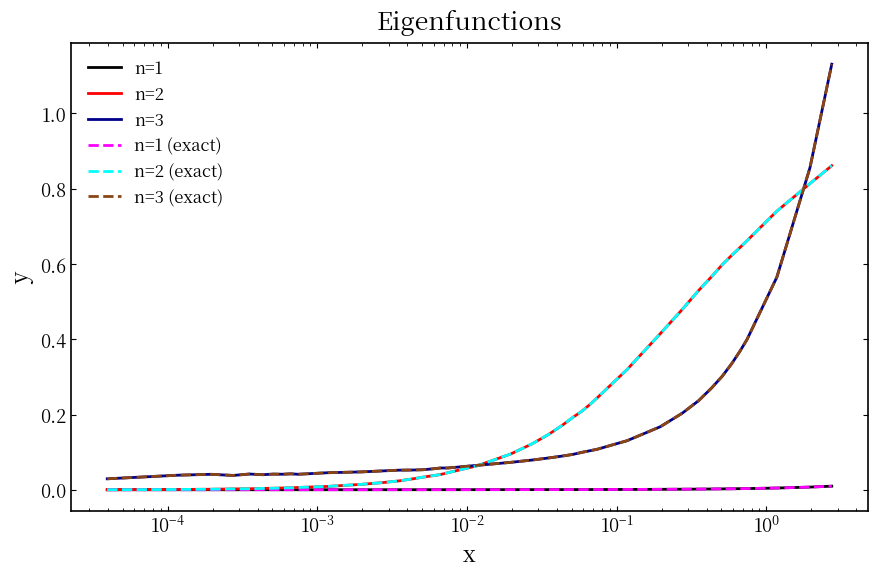

Reading left to right, what are all the values shown in this chart?

n=1: 0.0	0.0	0.0	0.0	0.0	0.0	0.0	0.0	0.0	0.0	0.0	0.0	0.0	0.0	0.0	0.0	0.0	0.0	0.0	0.0	0.0	0.0	0.0	0.0	0.0	0.0	0.0	0.0	0.0	0.0	0.0	0.0	0.0	0.0	0.0	0.0	0.0	0.0	0.0	0.0
n=2: 0.0	0.0	0.0	0.0	0.0	0.0	0.0	0.0	0.0	0.0	0.0	0.0	0.0	0.0	0.0	0.0	0.0	0.0	0.0	0.1	0.1	0.1	0.1	0.2	0.2	0.2	0.2	0.2	0.3	0.4	0.5	0.5	0.6	0.6	0.6	0.6	0.7	0.7	0.8	0.9
n=3: 0.0	0.0	0.0	0.0	0.0	0.0	0.0	0.0	0.0	0.0	0.0	0.0	0.1	0.1	0.1	0.1	0.1	0.1	0.1	0.1	0.1	0.1	0.1	0.1	0.1	0.1	0.1	0.1	0.1	0.2	0.2	0.2	0.3	0.3	0.3	0.4	0.4	0.6	0.9	1.1
n=1 (exact): 0.0	0.0	0.0	0.0	0.0	0.0	0.0	0.0	0.0	0.0	0.0	0.0	0.0	0.0	0.0	0.0	0.0	0.0	0.0	0.0	0.0	0.0	0.0	0.0	0.0	0.0	0.0	0.0	0.0	0.0	0.0	0.0	0.0	0.0	0.0	0.0	0.0	0.0	0.0	0.0
n=2 (exact): 0.0	0.0	0.0	0.0	0.0	0.0	0.0	0.0	0.0	0.0	0.0	0.0	0.0	0.0	0.0	0.0	0.0	0.0	0.0	0.1	0.1	0.1	0.1	0.2	0.2	0.2	0.2	0.2	0.3	0.4	0.5	0.5	0.6	0.6	0.6	0.6	0.7	0.7	0.8	0.9
n=3 (exact): 0.0	0.0	0.0	0.0	0.0	0.0	0.0	0.0	0.0	0.0	0.0	0.0	0.1	0.1	0.1	0.1	0.1	0.1	0.1	0.1	0.1	0.1	0.1	0.1	0.1	0.1	0.1	0.1	0.1	0.2	0.2	0.2	0.3	0.3	0.3	0.4	0.4	0.6	0.9	1.1